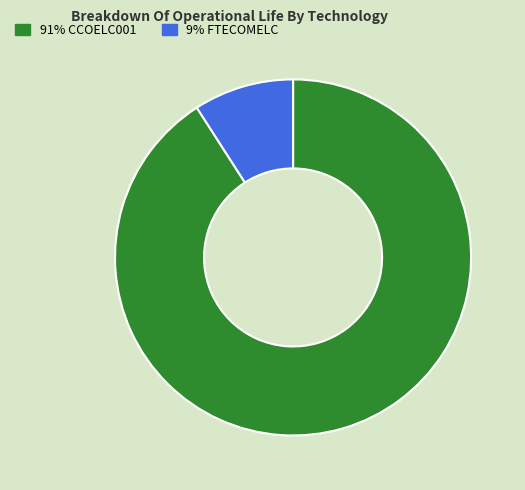

Is there any slice that represents more than half of the pie?

Yes